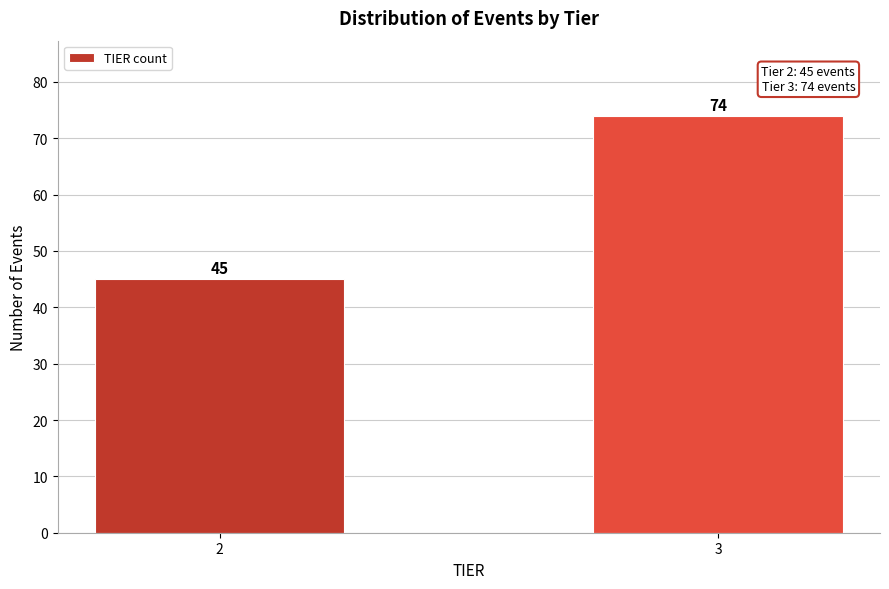

Reading left to right, transcribe all the data shown in this chart.

2=45	3=74